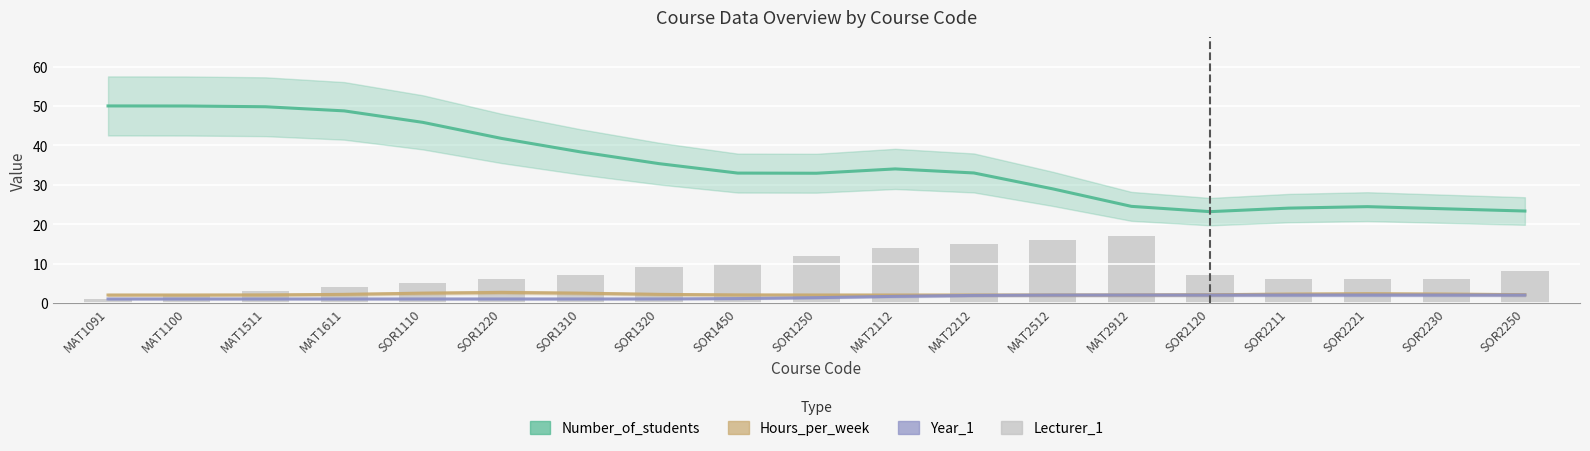

What is the difference between the Year_1 values at MAT2512 and MAT2112?

0.3